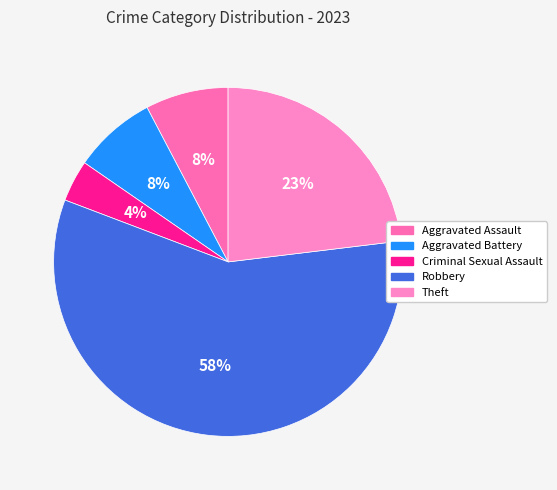

To the nearest percent, what portion does Robbery represent?

58%